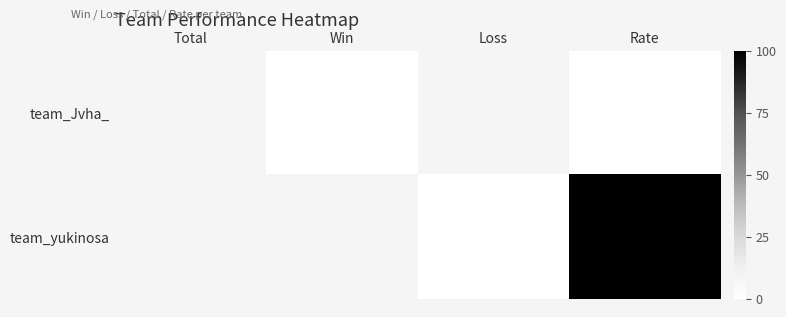

Reading right to left, transcribe all the data shown in this chart.

team_Jvha_: Rate=0	Loss=8	Win=0	Total=8
team_yukinosa: Rate=100	Loss=0	Win=8	Total=8